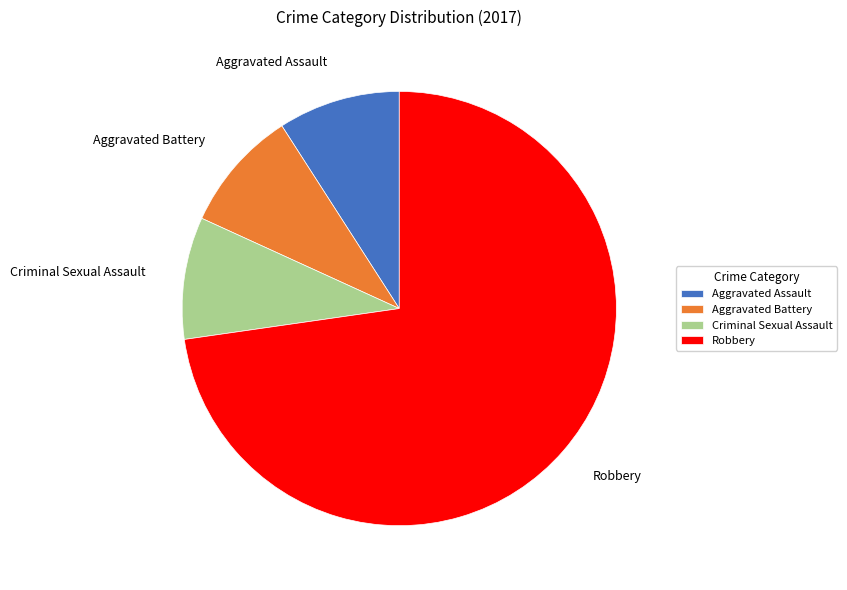

Is Aggravated Battery the majority of the pie?

No